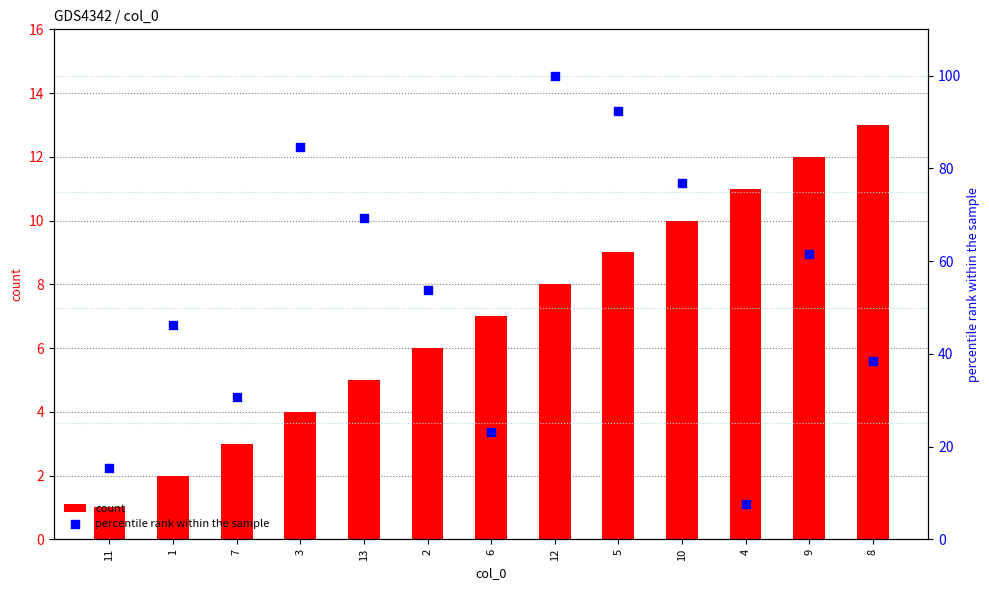

What is the total value across all series at 3?

88.6